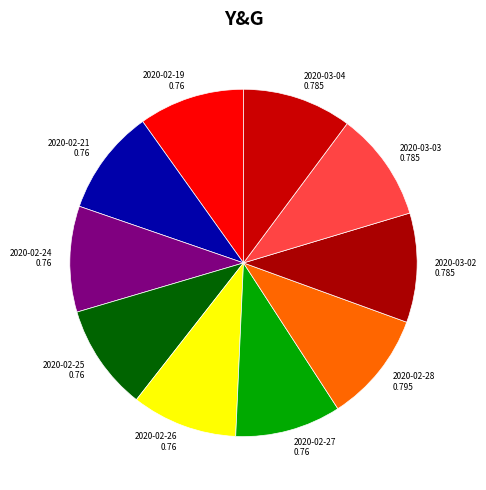

True or false: 2020-02-21 0.76 accounts for 10% of the total.

True